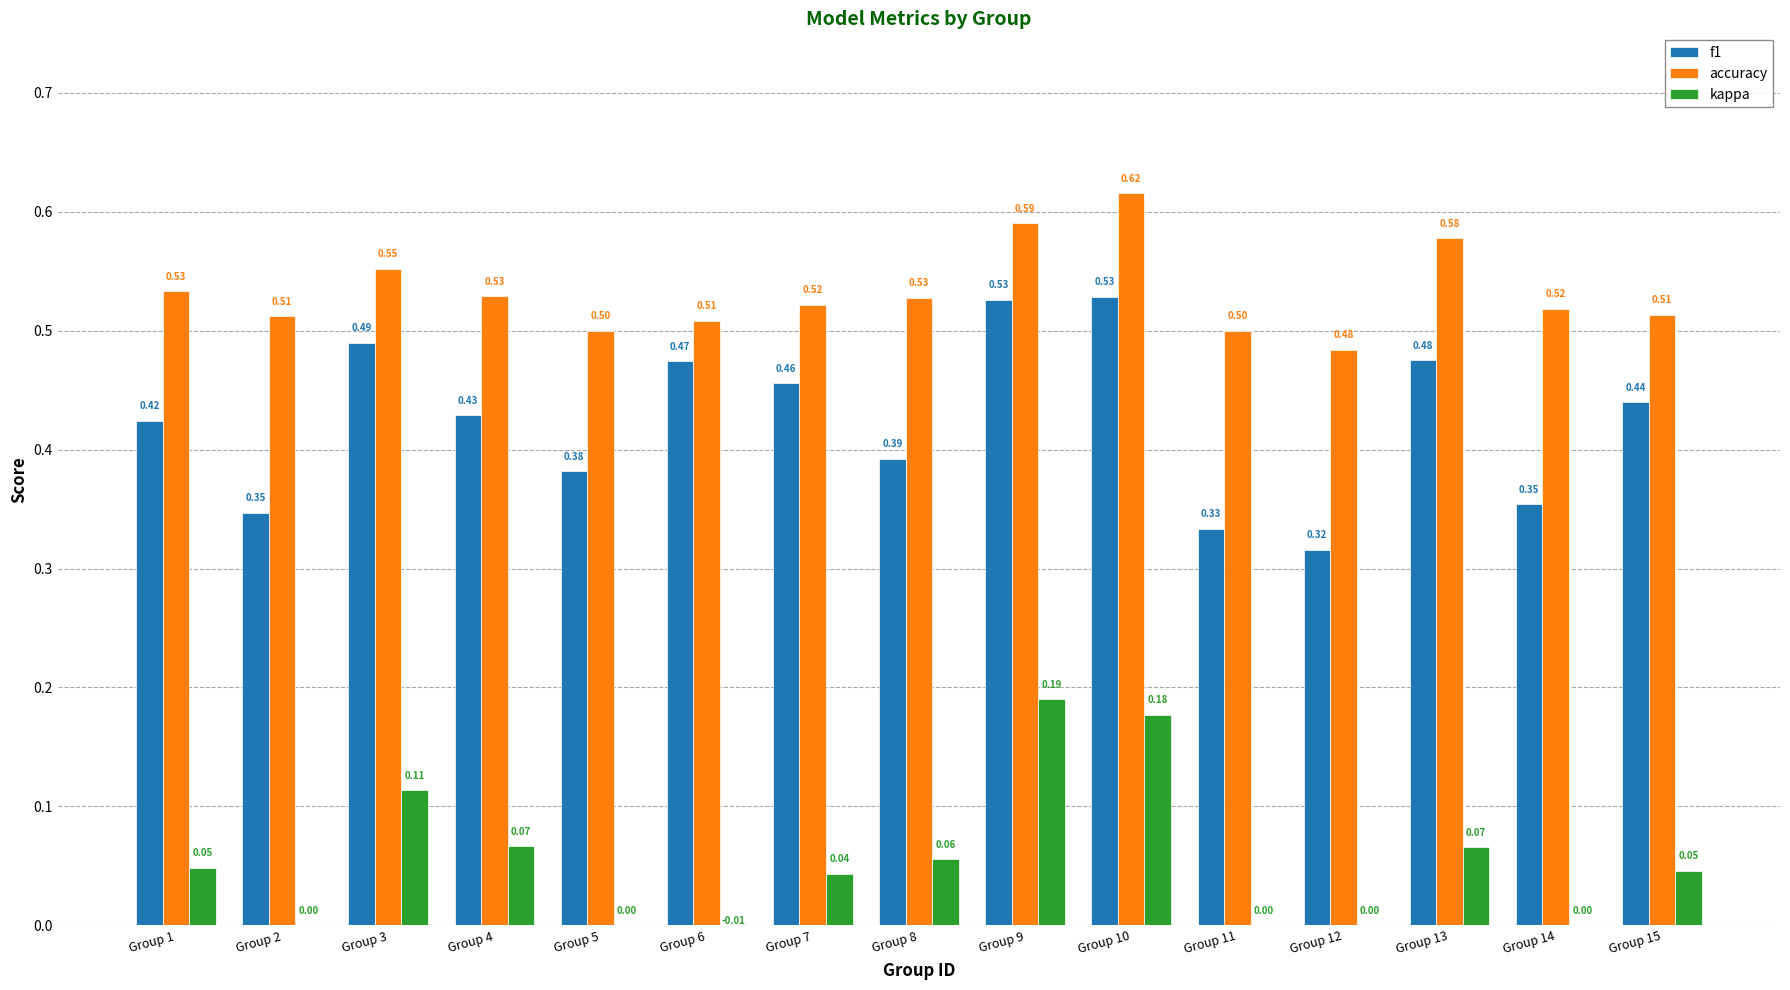

The value of accuracy at Group 10 is 0.6. True or false?

True